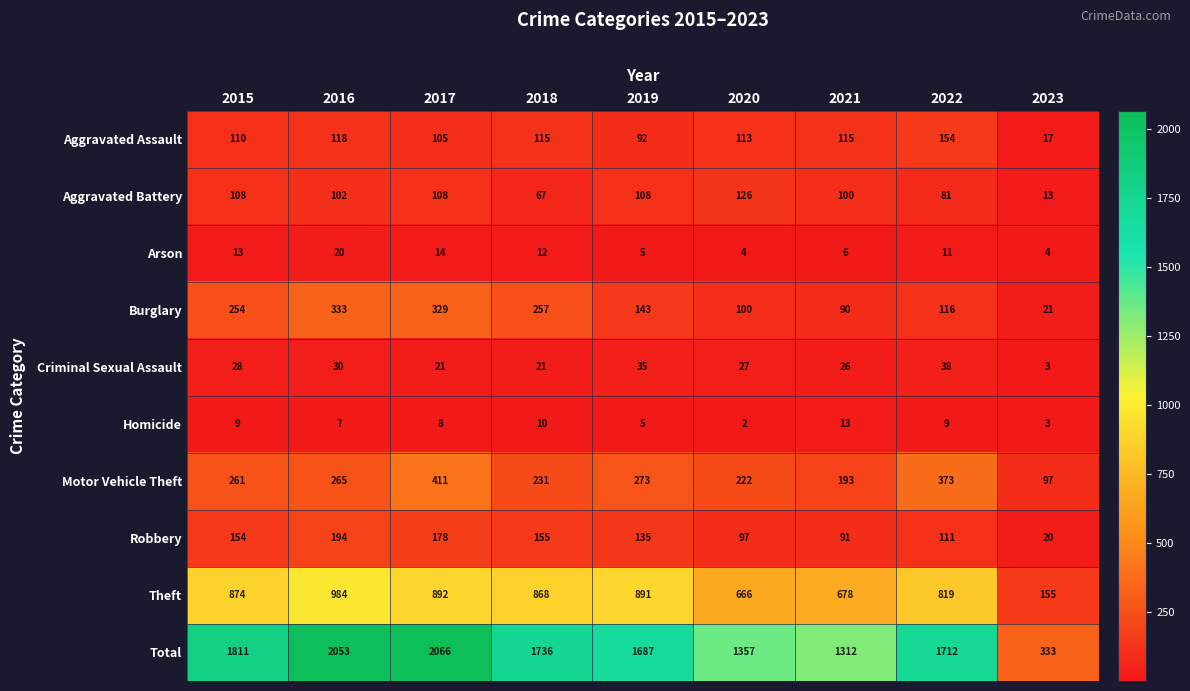

Which category has the lowest value across all series?

2020